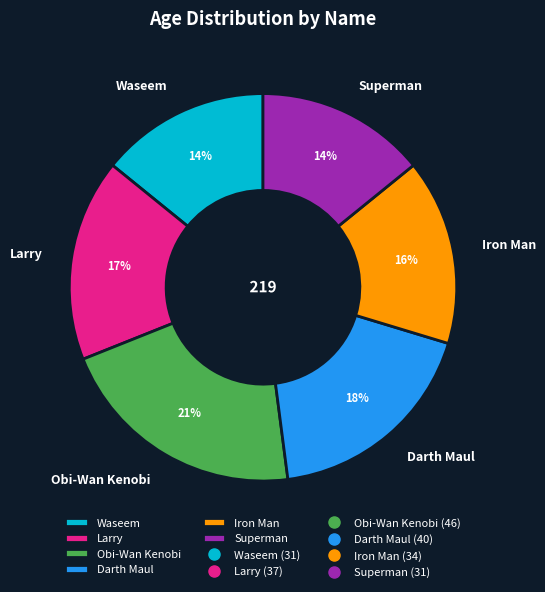

How many segments does this pie chart have?

6